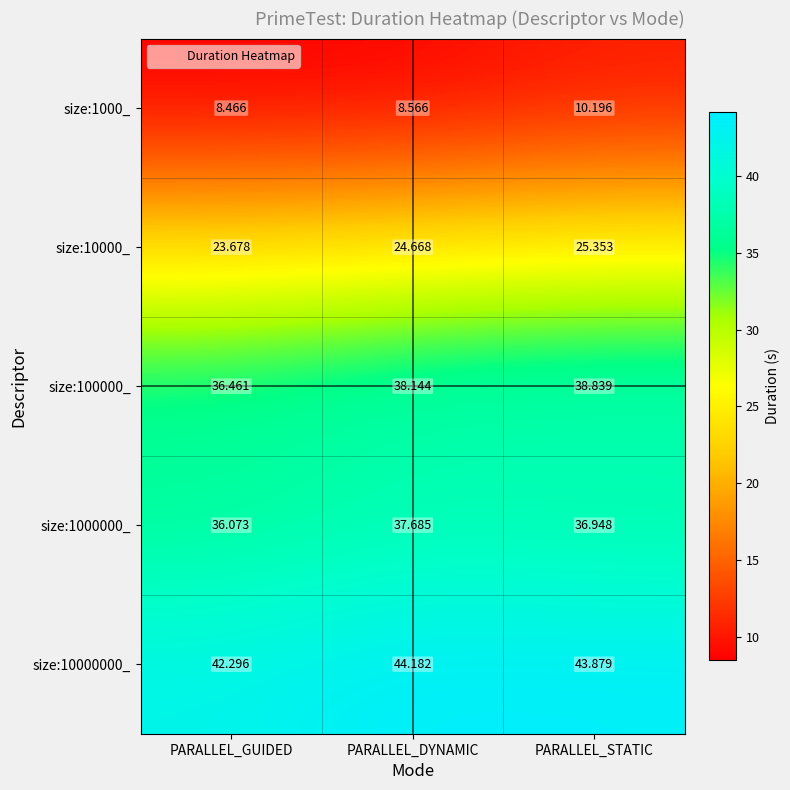

At which label is size:10000_ closest to 24?

PARALLEL_GUIDED